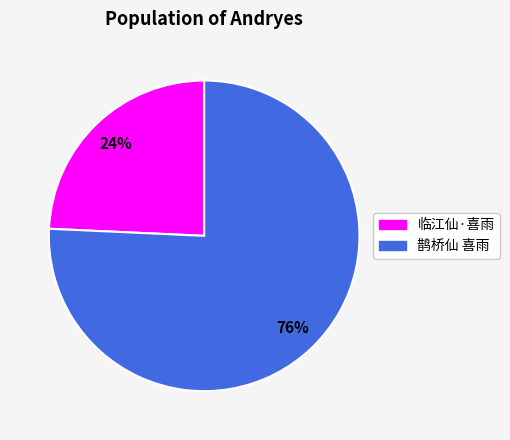

To the nearest percent, what percentage of the pie is 鹊桥仙 喜雨?

76%